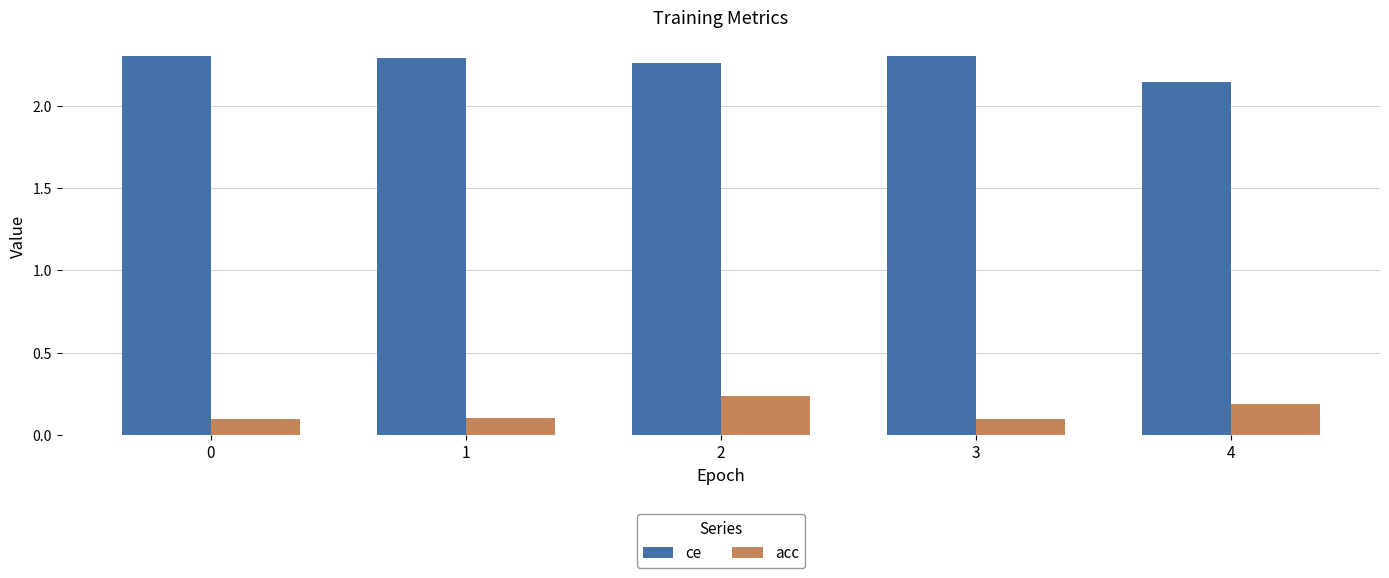

What is the sum of the ce values at 3 and 4?

4.4